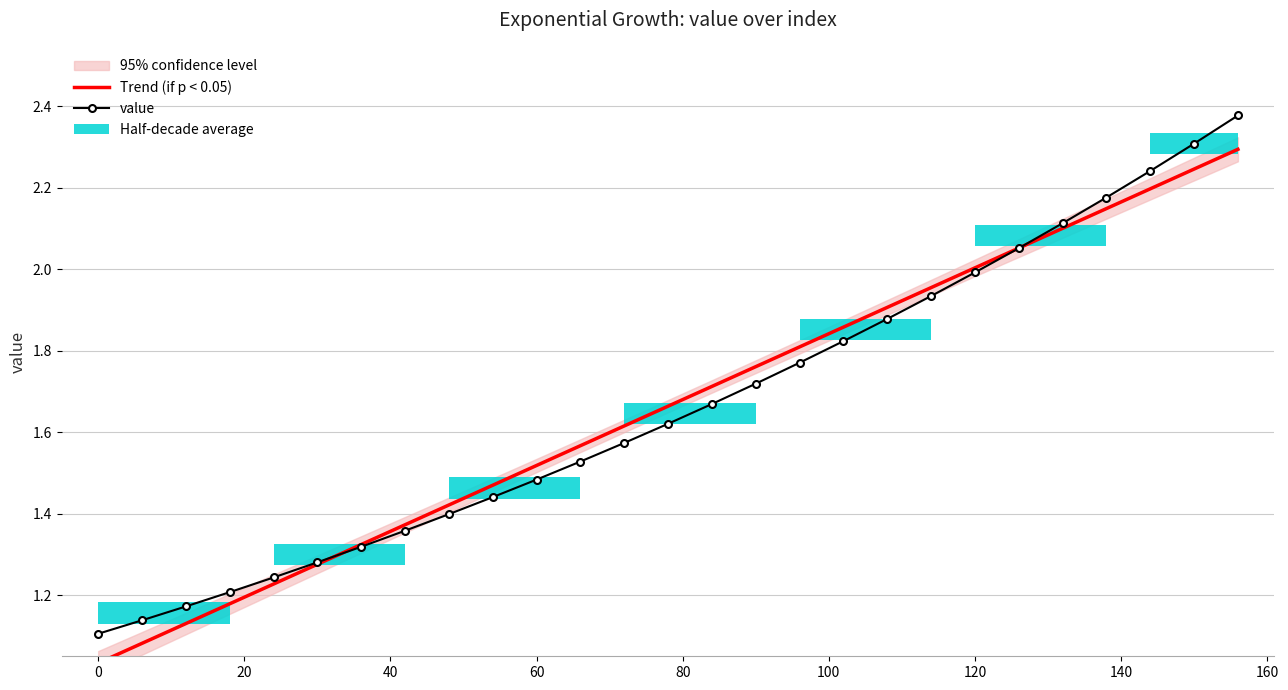

Is the value of value at 60 greater than the value of Trend (if p < 0.05) at 0?

Yes